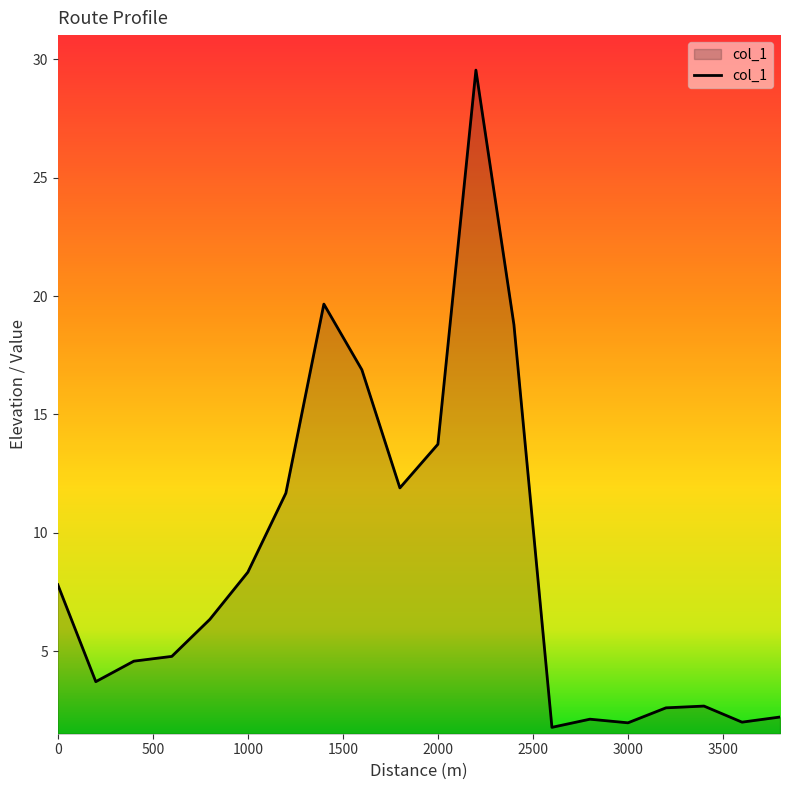

What is the difference between the maximum and minimum values?

27.7